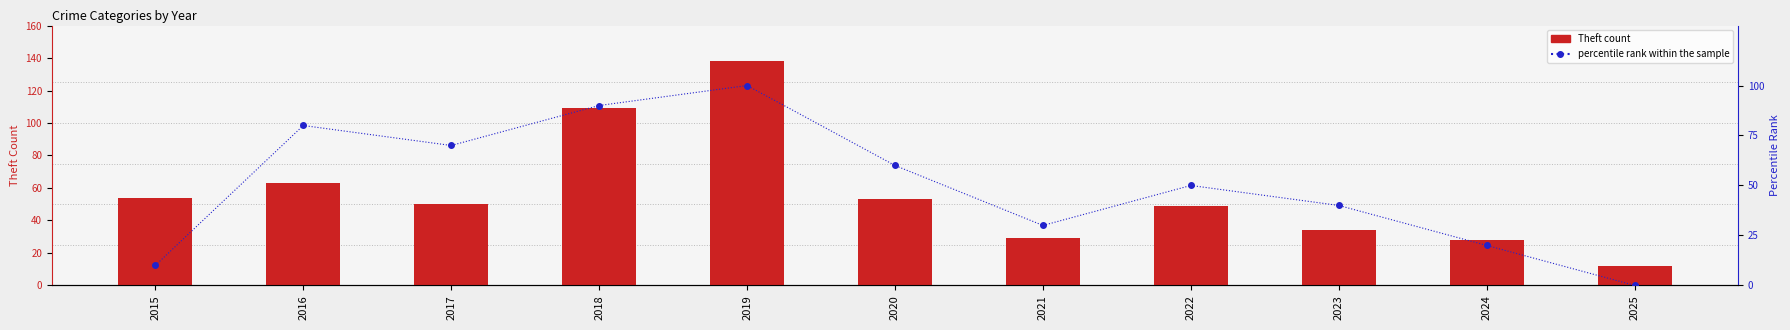

The value of percentile rank within the sample at 2020 is 60. True or false?

True